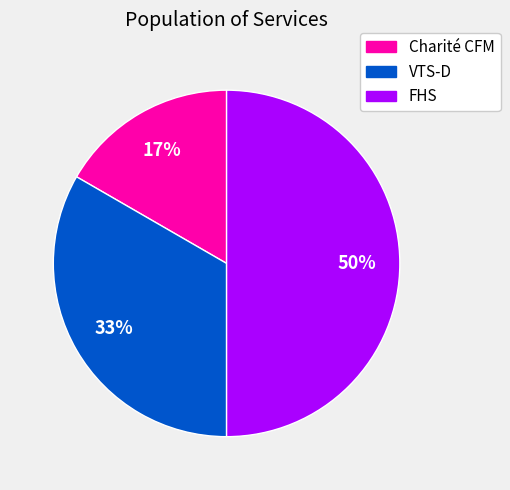

Do FHS and VTS-D together represent more than half of the pie?

Yes